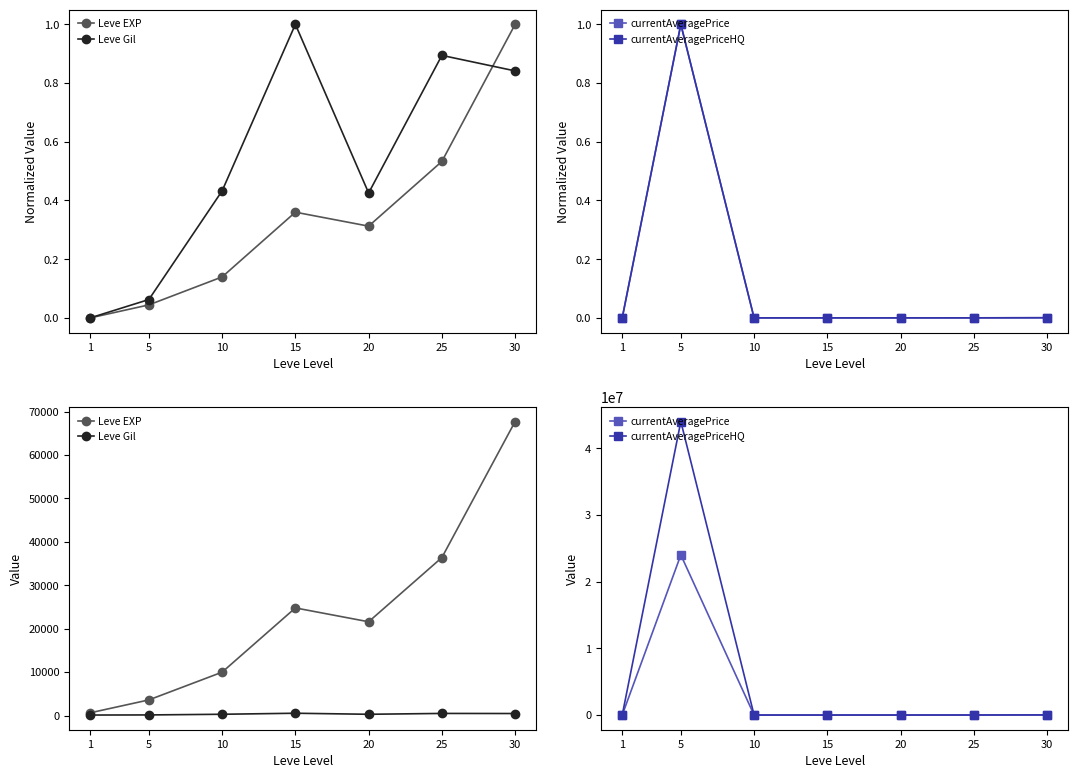

Does the chart display data point markers on the line(s)?

Yes